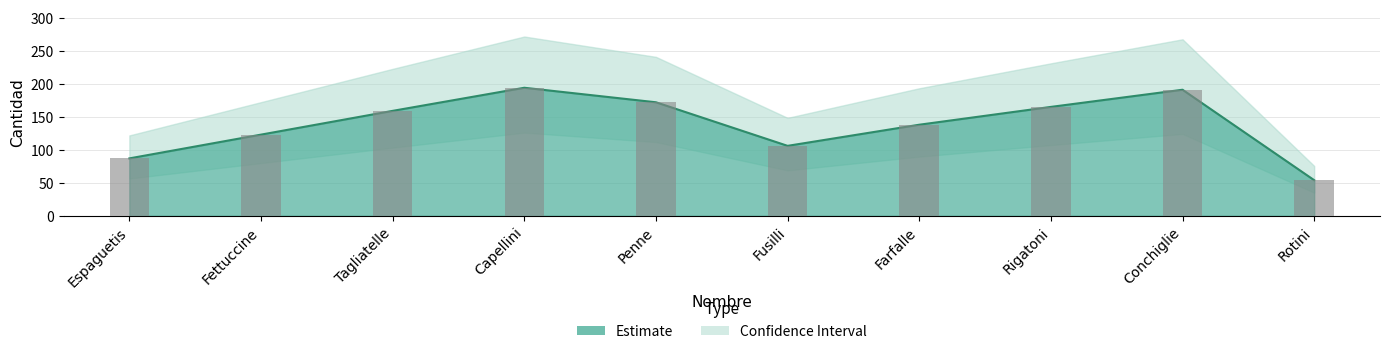

What is the label of the 7th bar from the left?

Farfalle